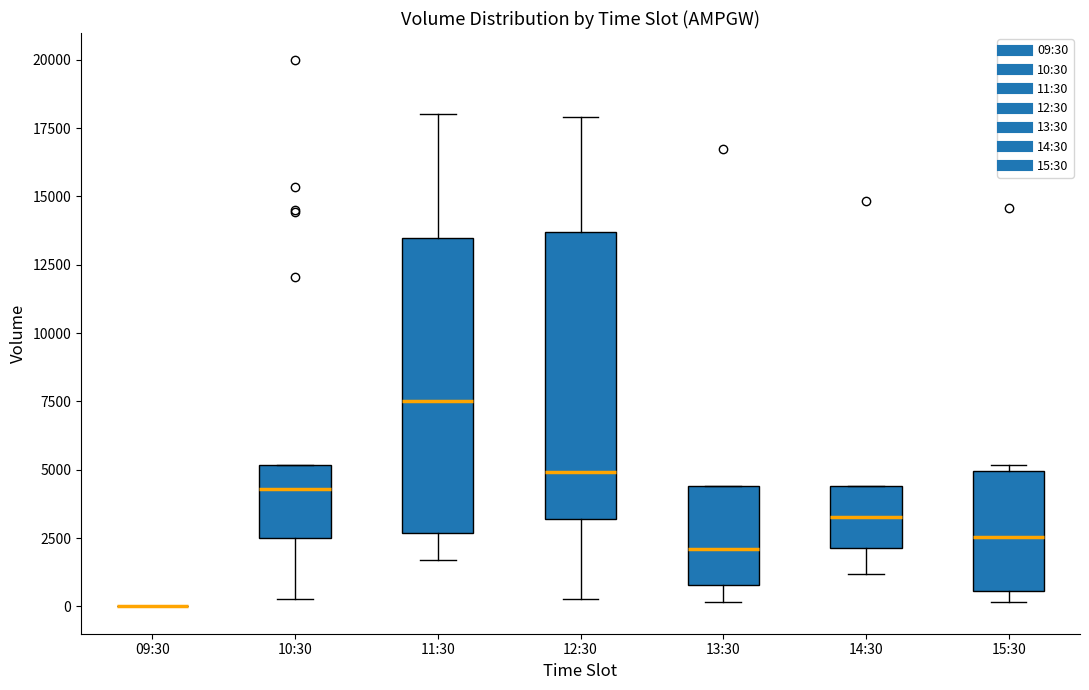

Reading left to right, transcribe this box plot: for each box, give where its median line is, the range the box spans, and where its two whiskers end, as read against the y-axis. The values are not printed on the chart, so give them approximately, as read against the axis.

09:30: box collapsed to a line at 0, whiskers 0 to 0
10:30: median 4500, box 2500 to 5000, whiskers 500 to 5000
11:30: median 7500, box 2500 to 13500, whiskers 1500 to 18000
12:30: median 5000, box 3000 to 13500, whiskers 500 to 18000
13:30: median 2000, box 1000 to 4500, whiskers 0 to 4500
14:30: median 3500, box 2000 to 4500, whiskers 1000 to 4500
15:30: median 2500, box 500 to 5000, whiskers 0 to 5000 (just above the box's upper edge)